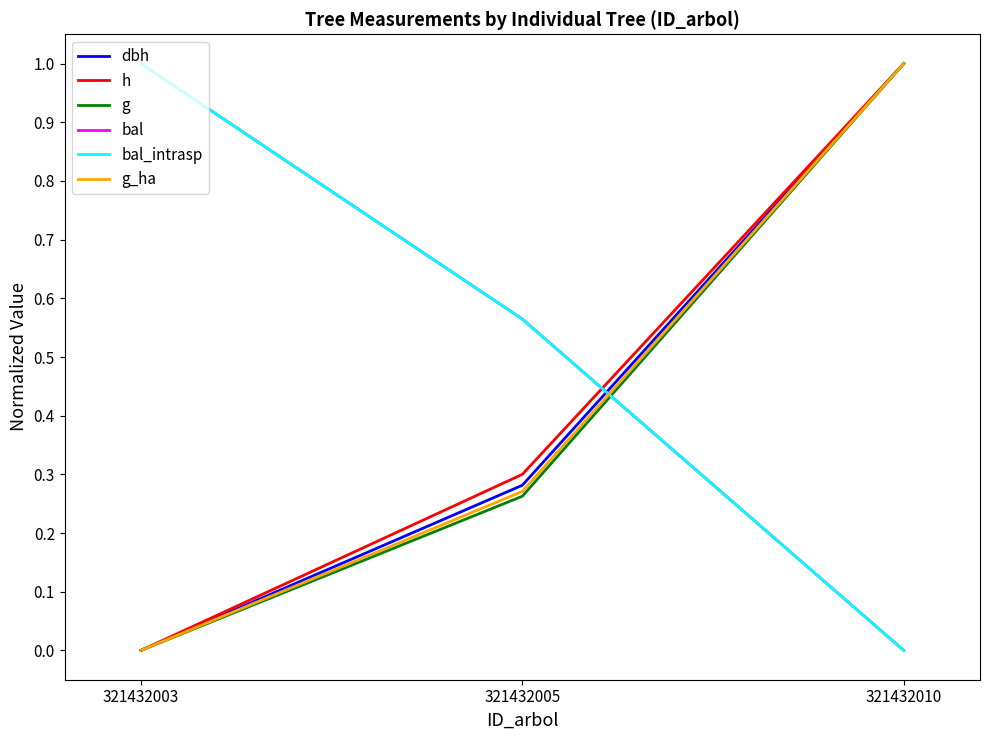

Does the chart display data point markers on the line(s)?

No